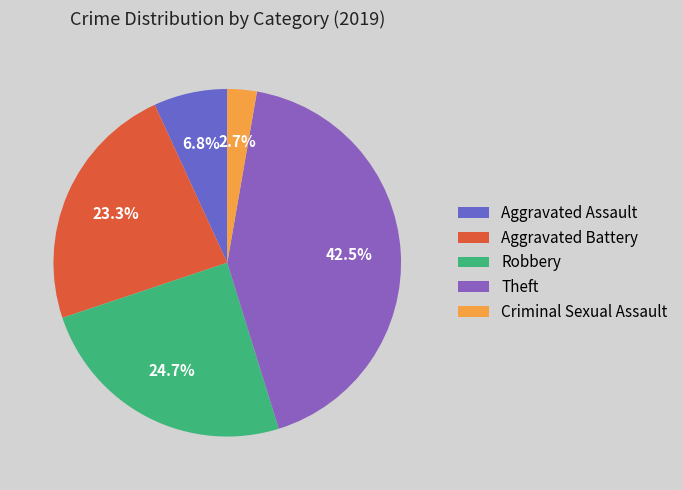

What percentage is NOT represented by Aggravated Assault?

93.2%